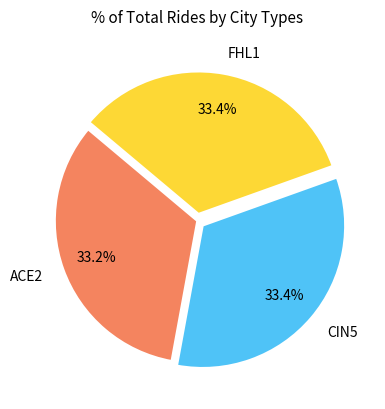

What portion of the pie excludes CIN5?

66.6%